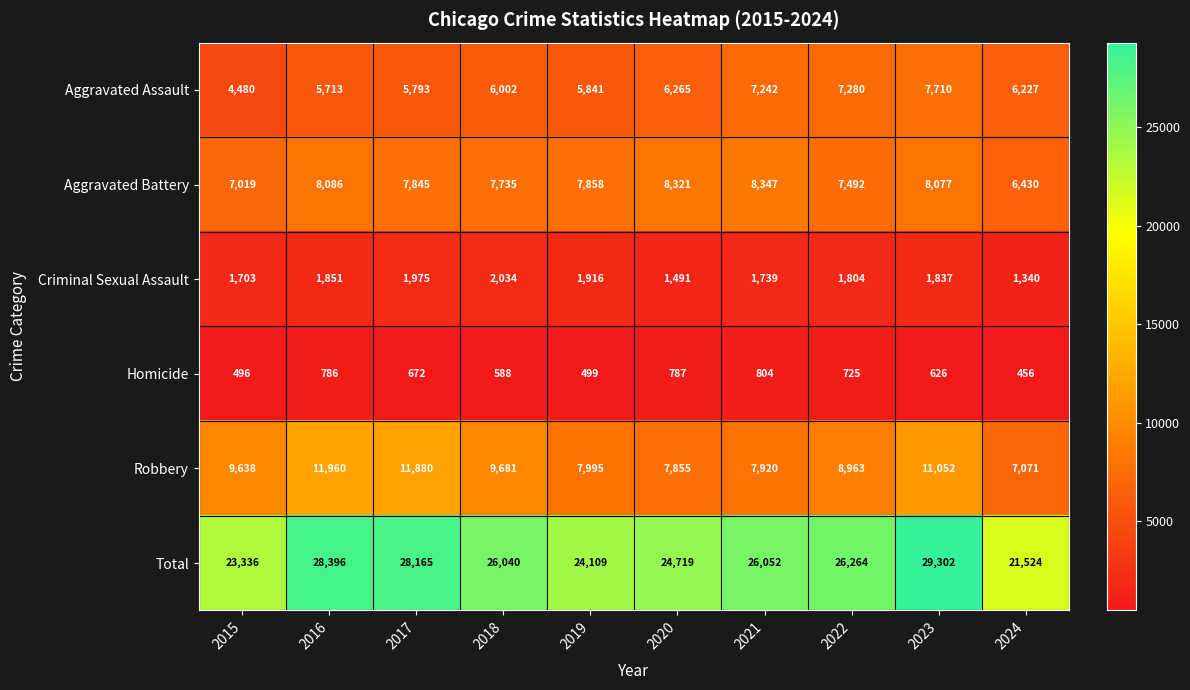

Is it true that Homicide equals 626 at 2023?

True